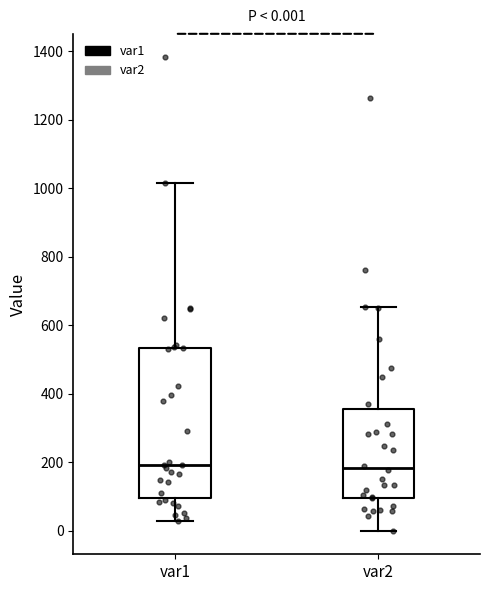

Comparing the boxes themselves (not the whiskers), which one is the tallest?

var1